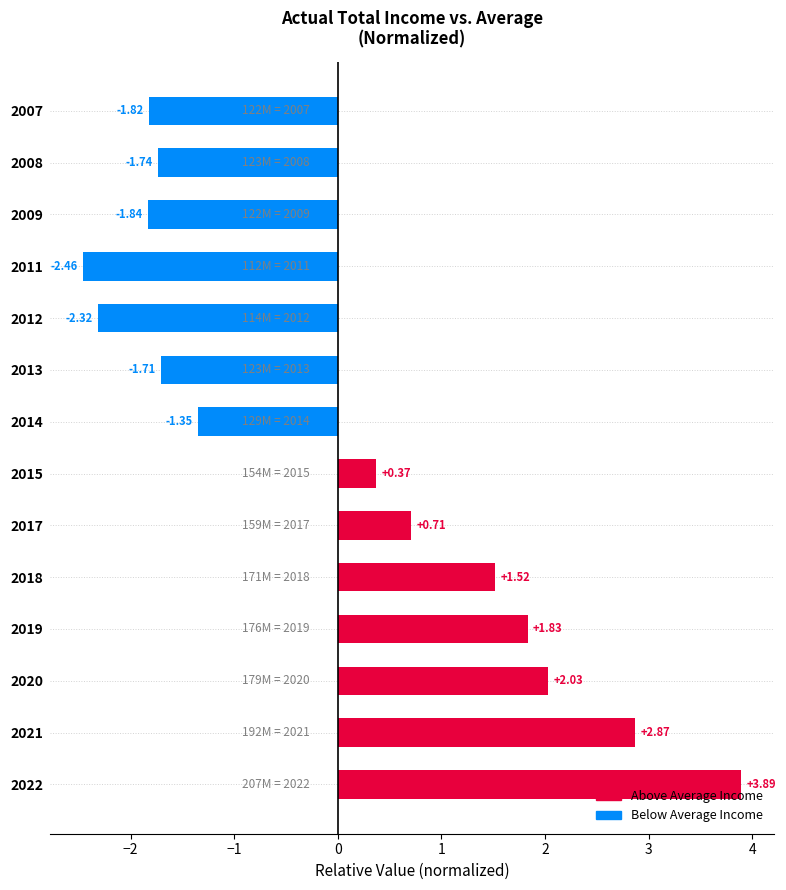

How many values are above zero?

7